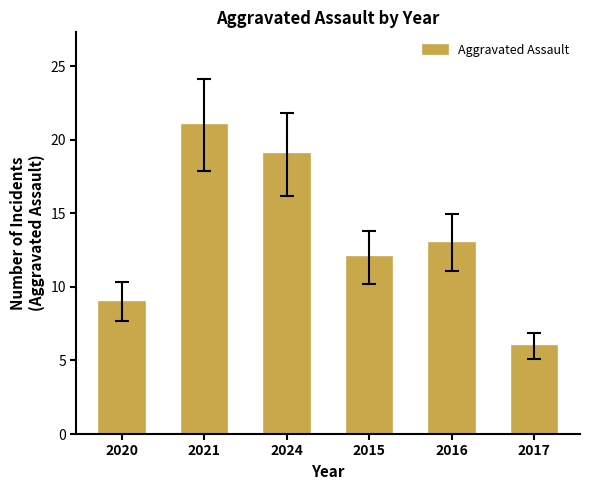

Reading left to right, extract all data points from this chart.

9	21	19	12	13	6